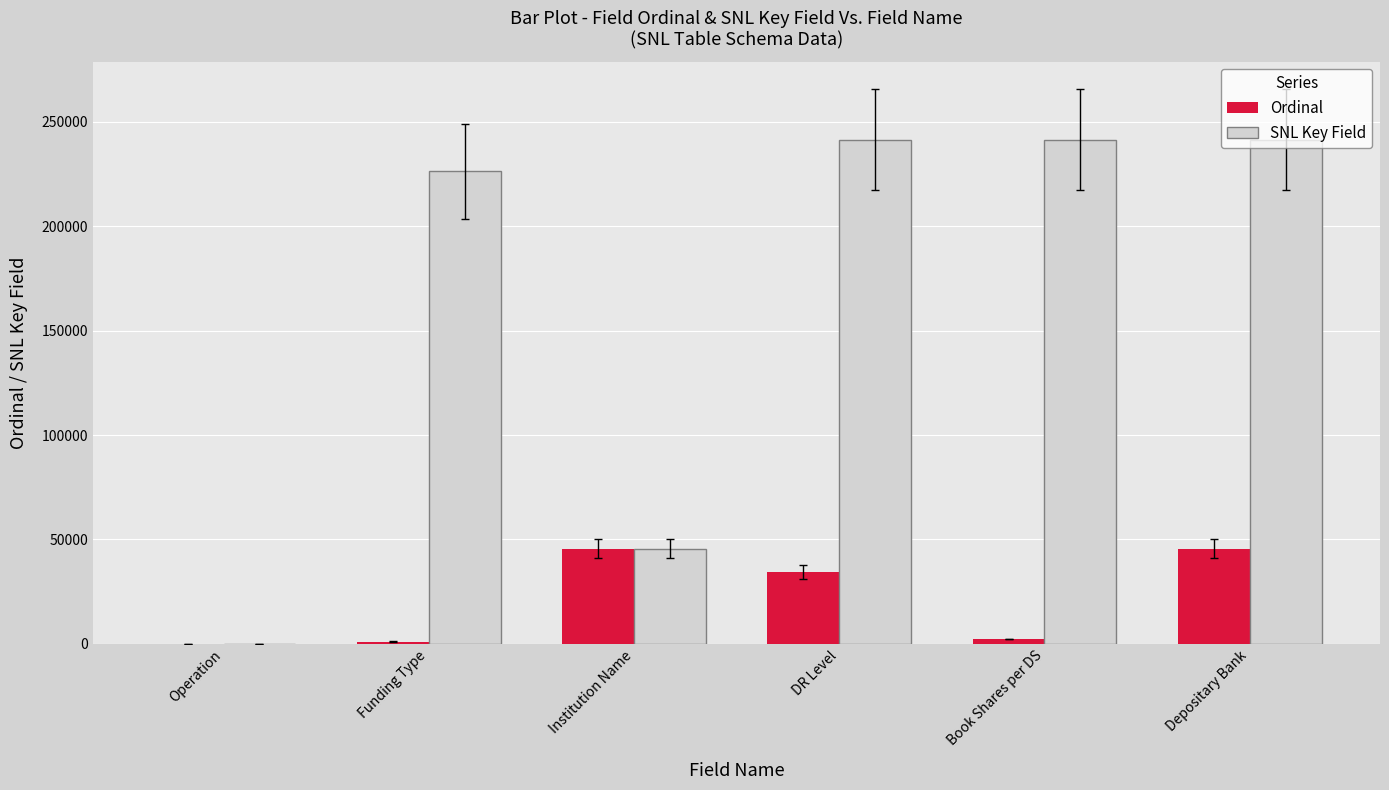

Which series has the largest total across all categories?

SNL Key Field